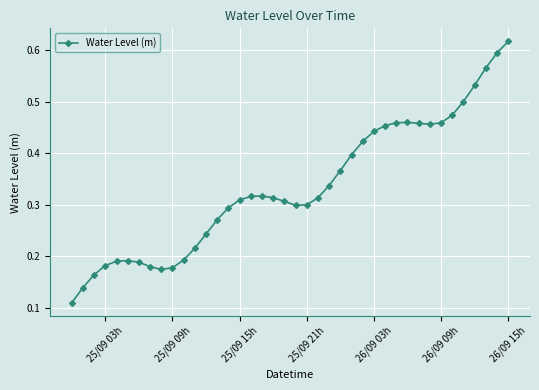

How many values are between 0 and 1?

40